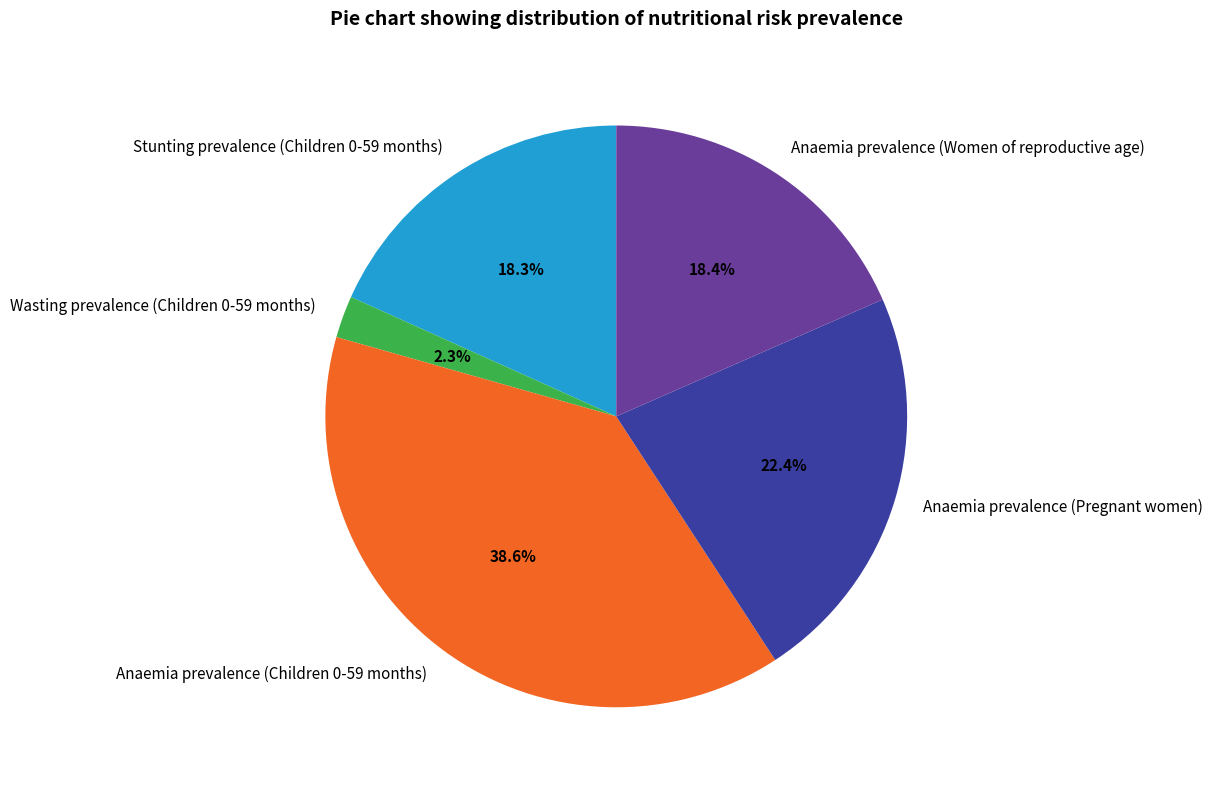

Is there a majority slice in this chart?

No